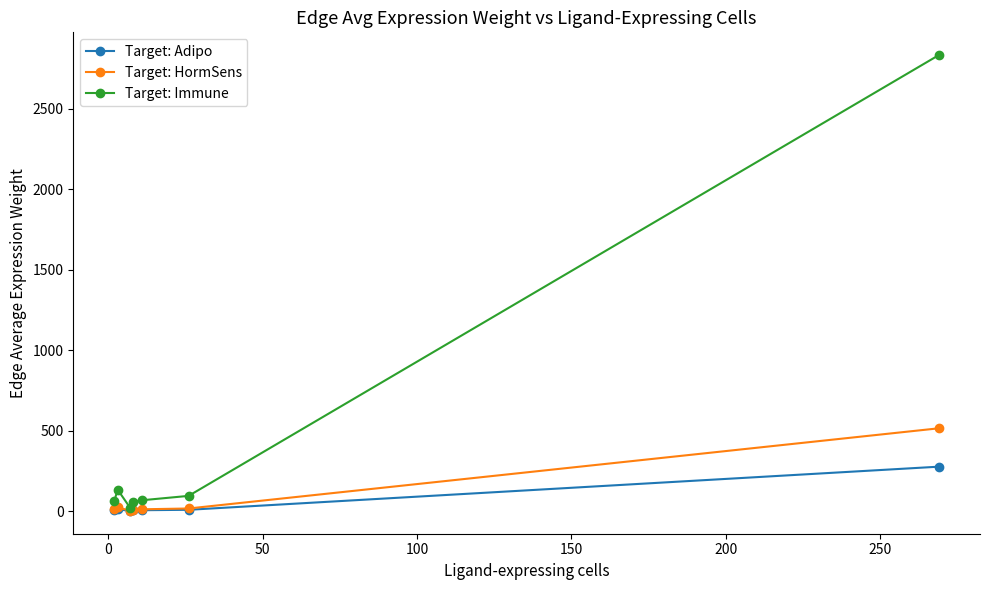

True or false: Target: HormSens has more than 0 interior local peaks.

True